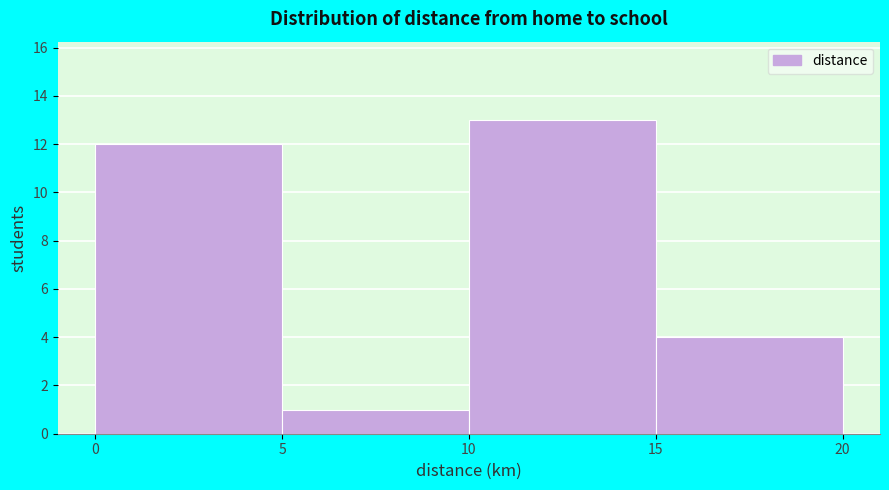

Reading left to right, transcribe this chart: for each bar, give the range it covers on the x-axis and its height. The values are not printed on the chart, so give them approximately, as read against the axis.

0 to 5: 12
5 to 10: 1
10 to 15: 13
15 to 20: 4